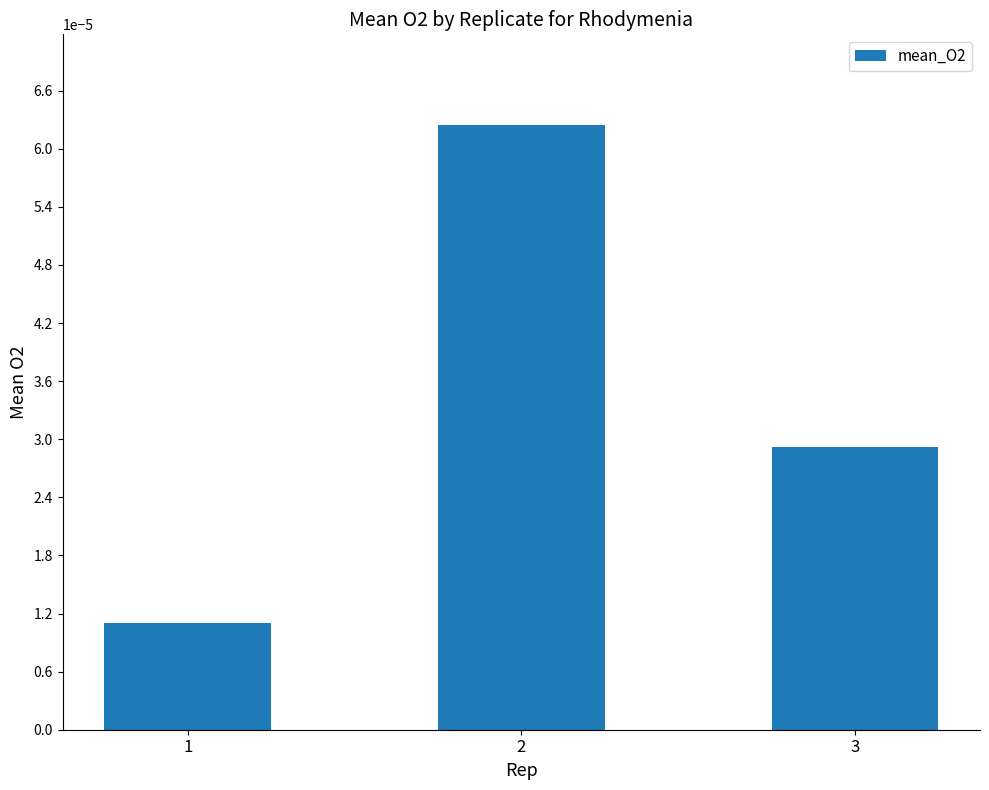

List the labels in order of value, smallest first.

1, 3, 2